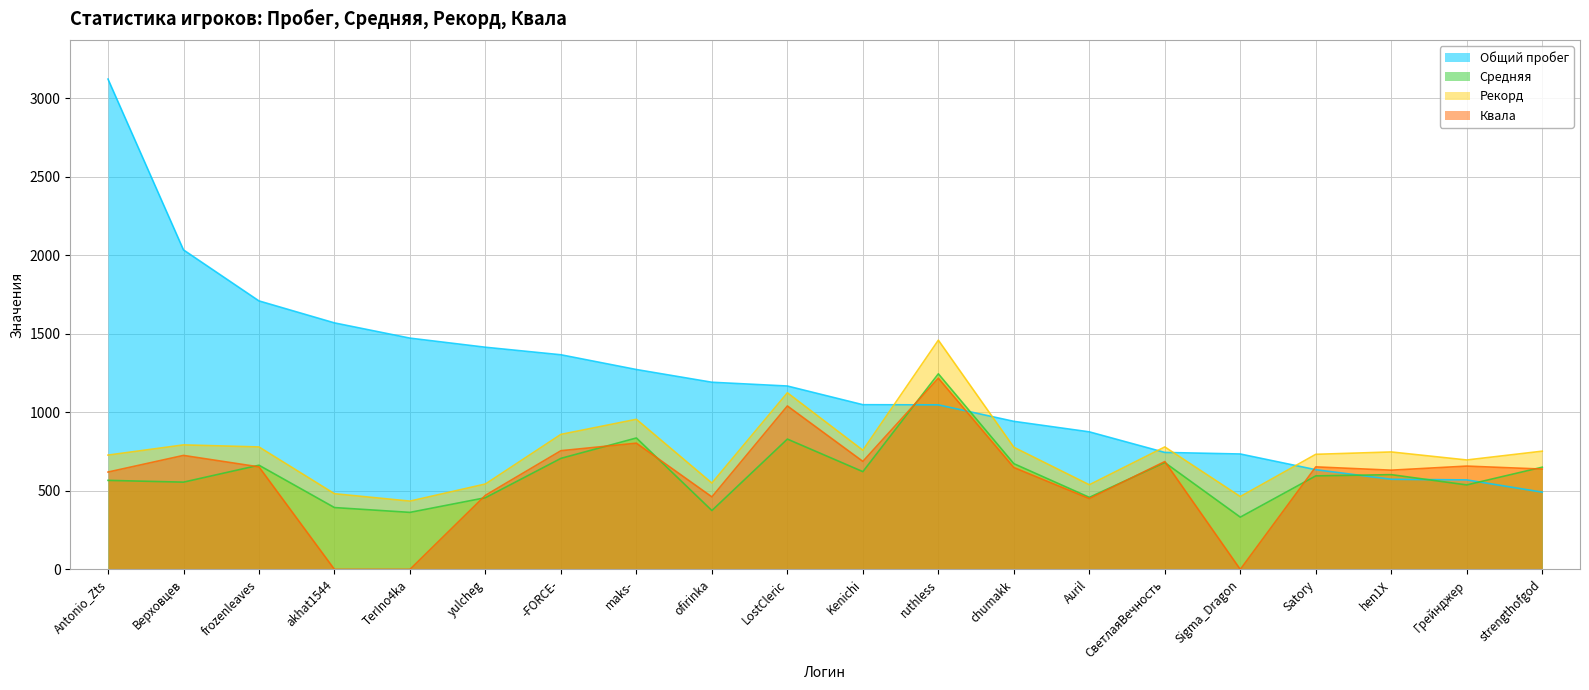

Which has a higher value, Sigma_Dragon or strengthofgod?

Sigma_Dragon